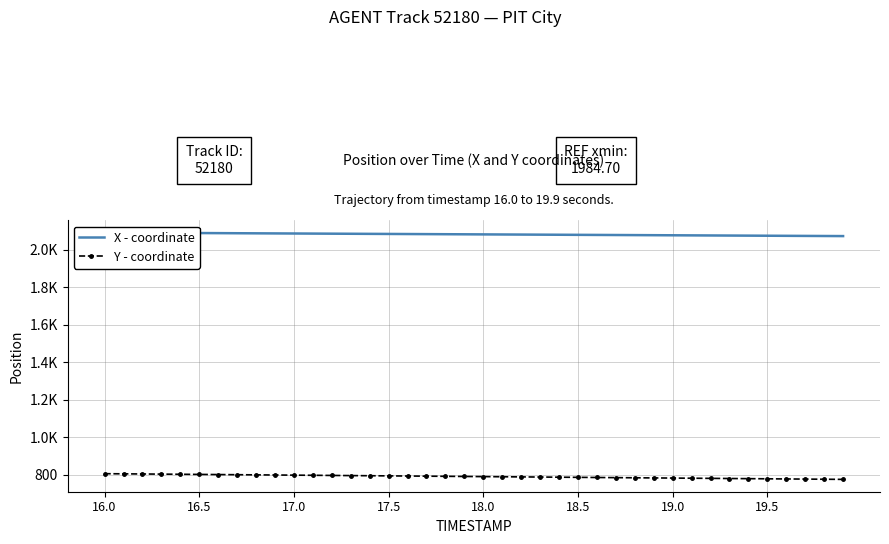

Reading left to right, extract all data points from this chart.

X - coordinate: 2090.5	2090.0	2089.5	2089.1	2088.6	2088.1	2087.6	2087.2	2086.7	2086.2	2085.7	2085.2	2084.8	2084.3	2083.8	2083.3	2082.9	2082.4	2081.9	2081.4	2081.0	2080.5	2080.0	2079.5	2079.1	2078.6	2078.1	2077.6	2077.2	2076.7	2076.2	2075.7	2075.2	2074.8	2074.3	2073.8	2073.3	2072.9	2072.4	2071.9
Y - coordinate: 804.4	803.6	802.8	802.0	801.2	800.5	799.7	798.9	798.1	797.3	796.6	795.8	795.0	794.2	793.4	792.7	791.9	791.1	790.3	789.6	788.8	788.0	787.2	786.4	785.7	784.9	784.1	783.3	782.5	781.8	781.0	780.2	779.4	778.6	777.9	777.1	776.3	775.5	774.7	774.0